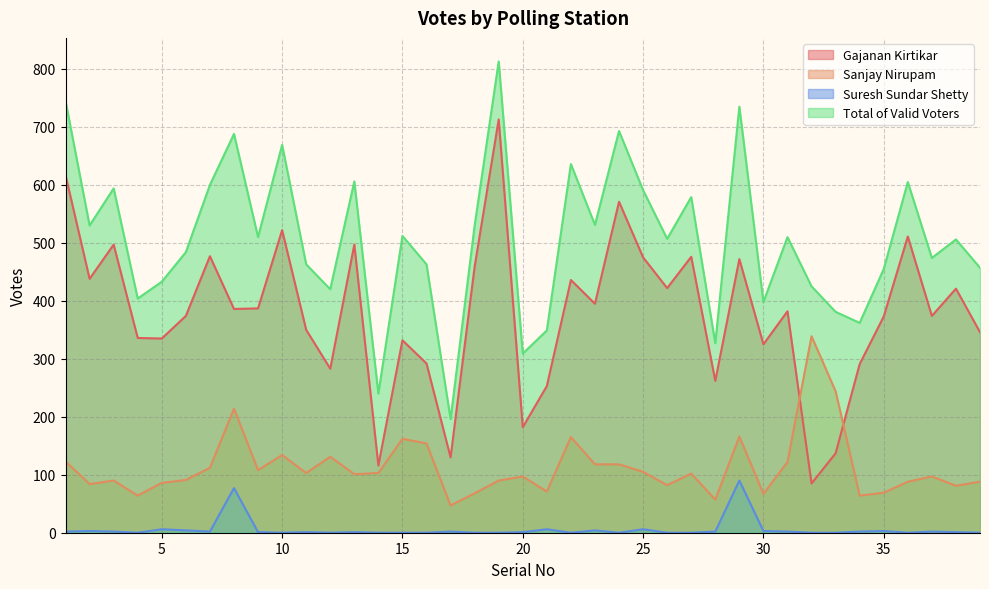

True or false: Sanjay Nirupam and Total of Valid Voters cross at least once.

False